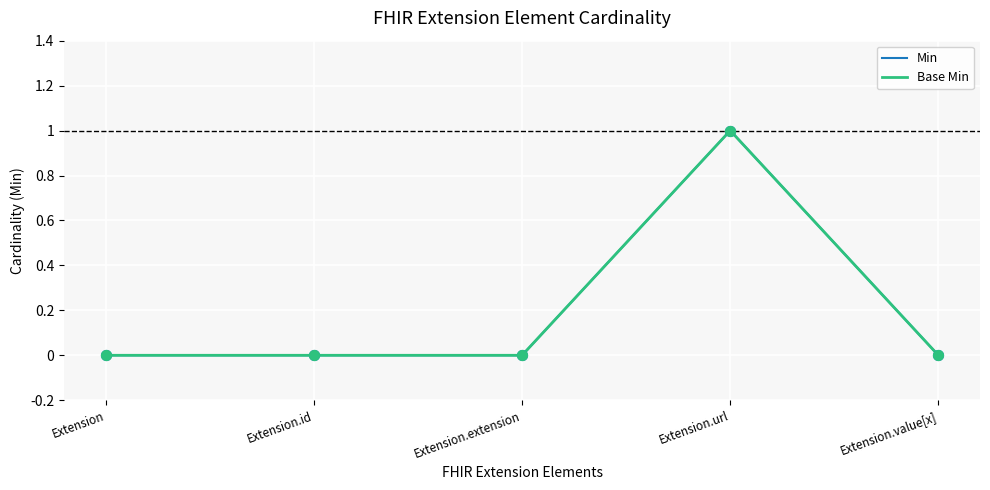

Does the chart have visible grid lines?

Yes